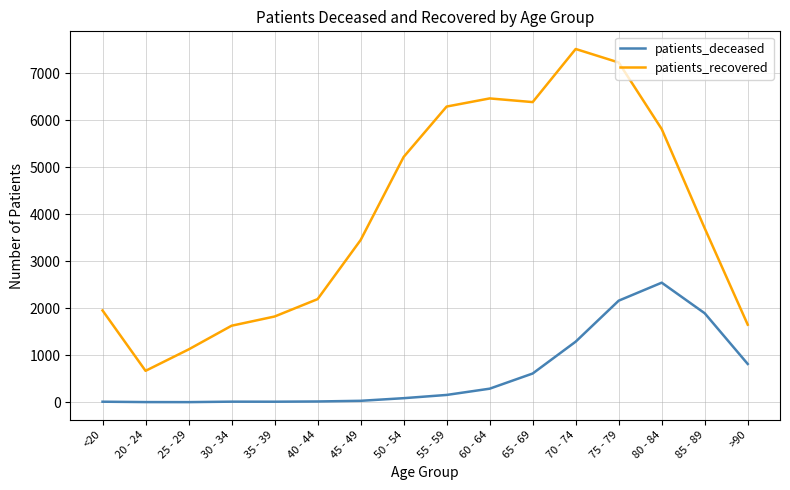

True or false: patients_deceased and patients_recovered intersect in this chart.

False